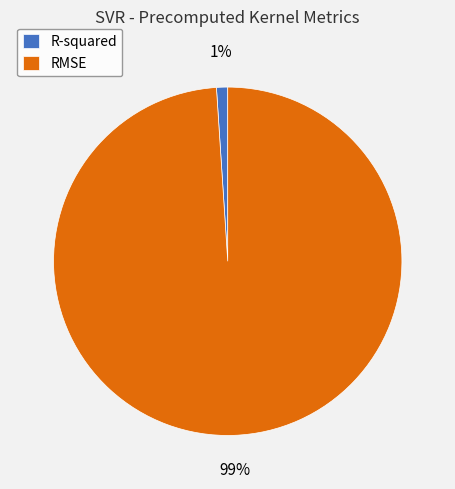

To the nearest percent, what percentage of the pie is RMSE?

99%